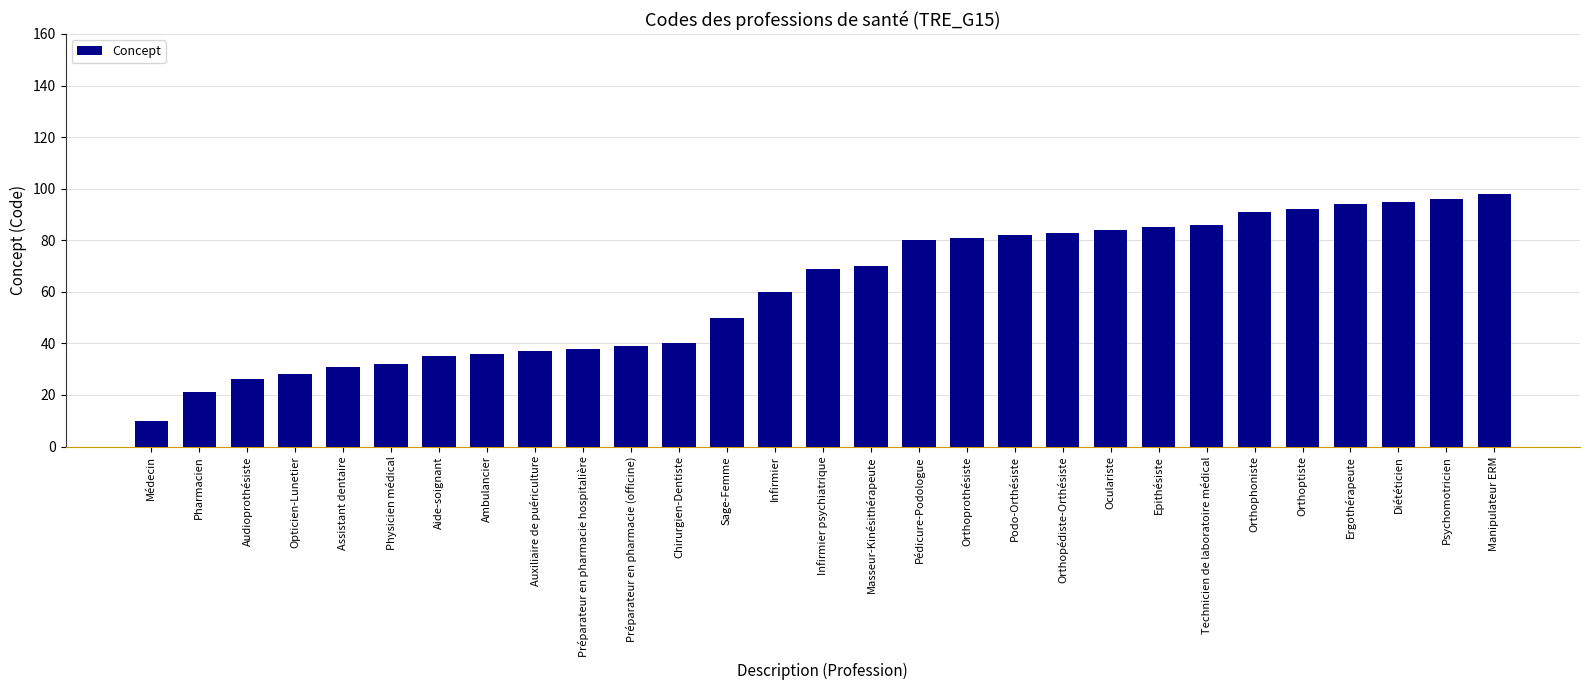

What is the approximate value at Médecin?

10